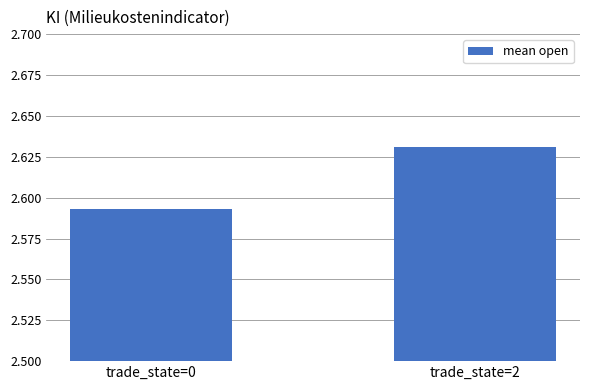

Where is the data nearest to the value 2?

trade_state=0